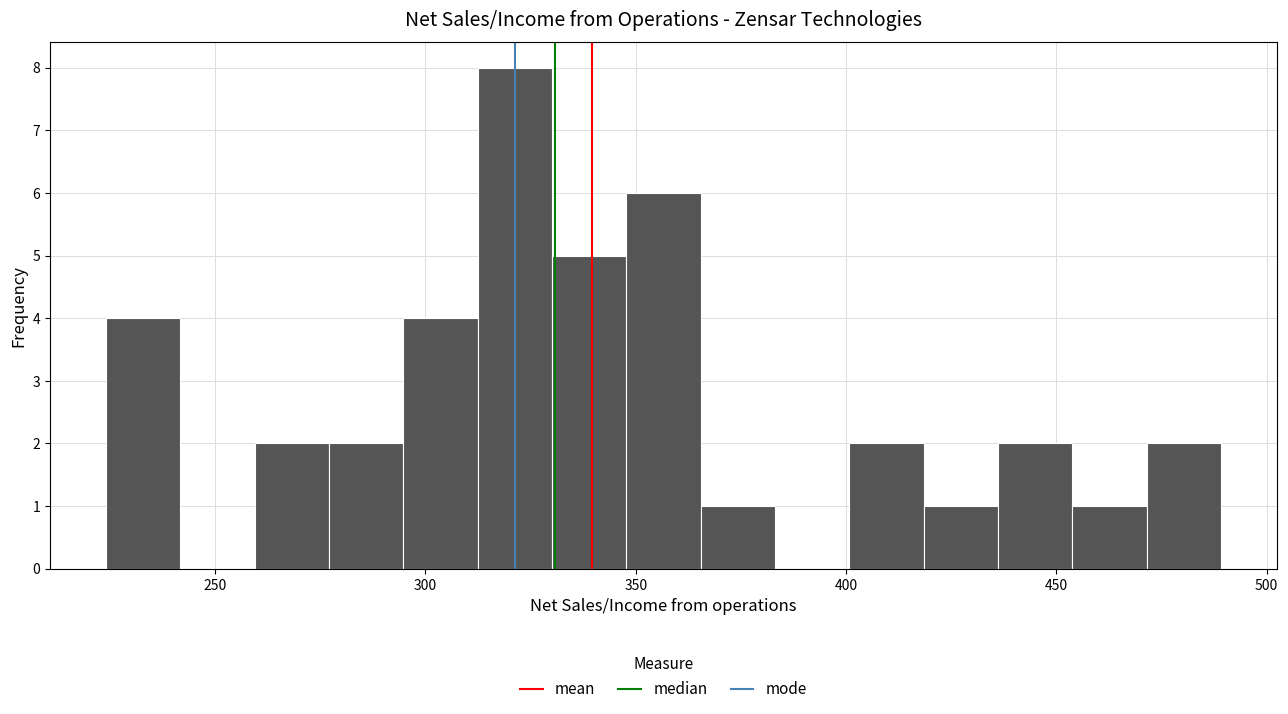

Around what value on the x-axis is the tallest bar? Give the approximate position of its centre, as read against the axis.

320